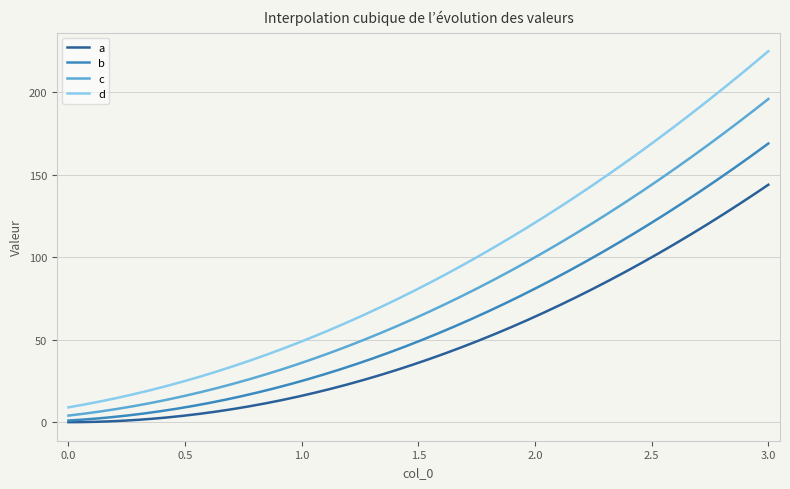

What is the lowest value of the d series?

9.0